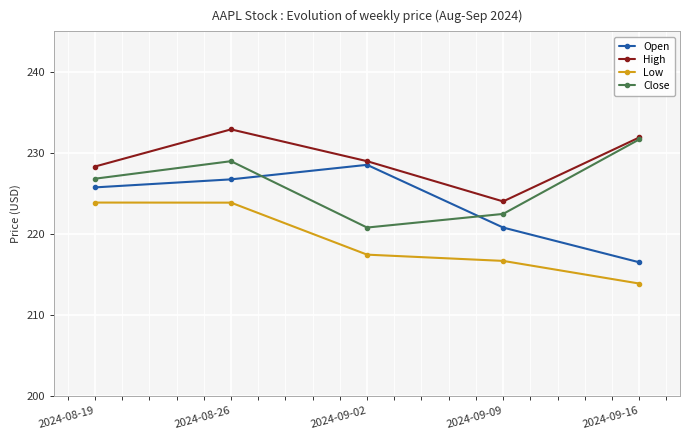

Is the value of Close at 2024-08-26 greater than the value of Low at 2024-09-09?

Yes